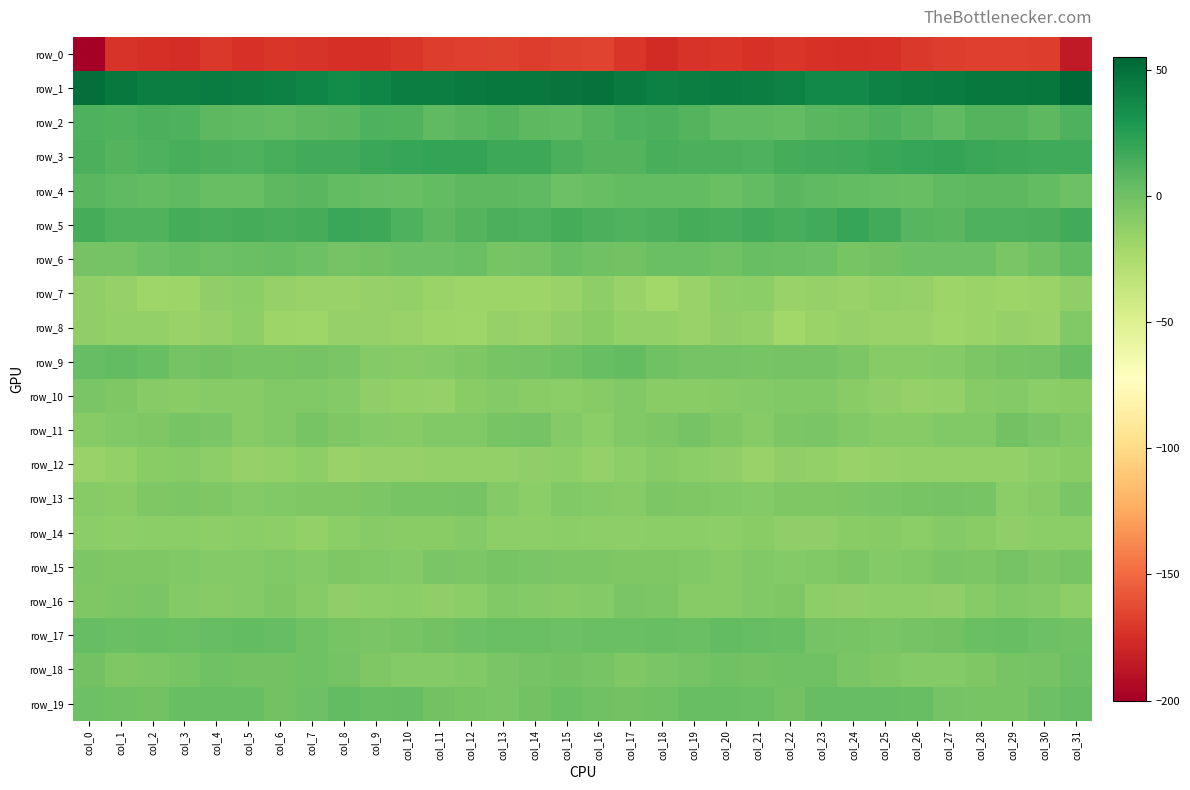

What is the total value across all series at col_2?

-180.6